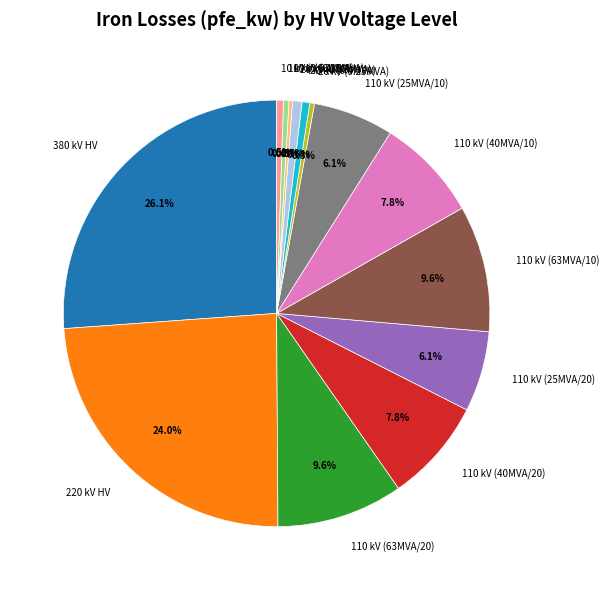

Does 110 kV (63MVA/20) represent more than half of the total?

No